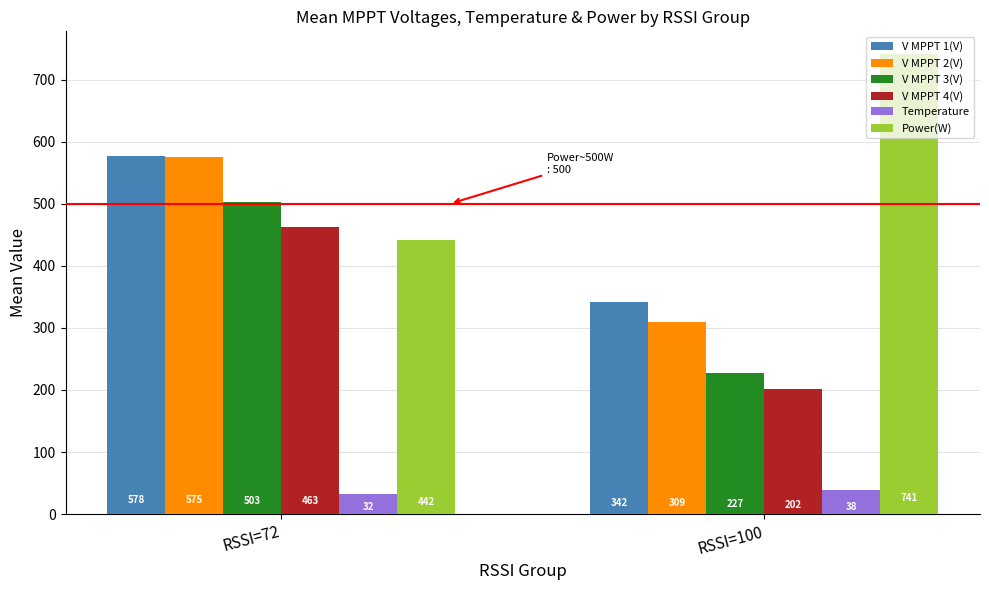

What is the difference between the Temperature values at RSSI=72 and RSSI=100?

6.4